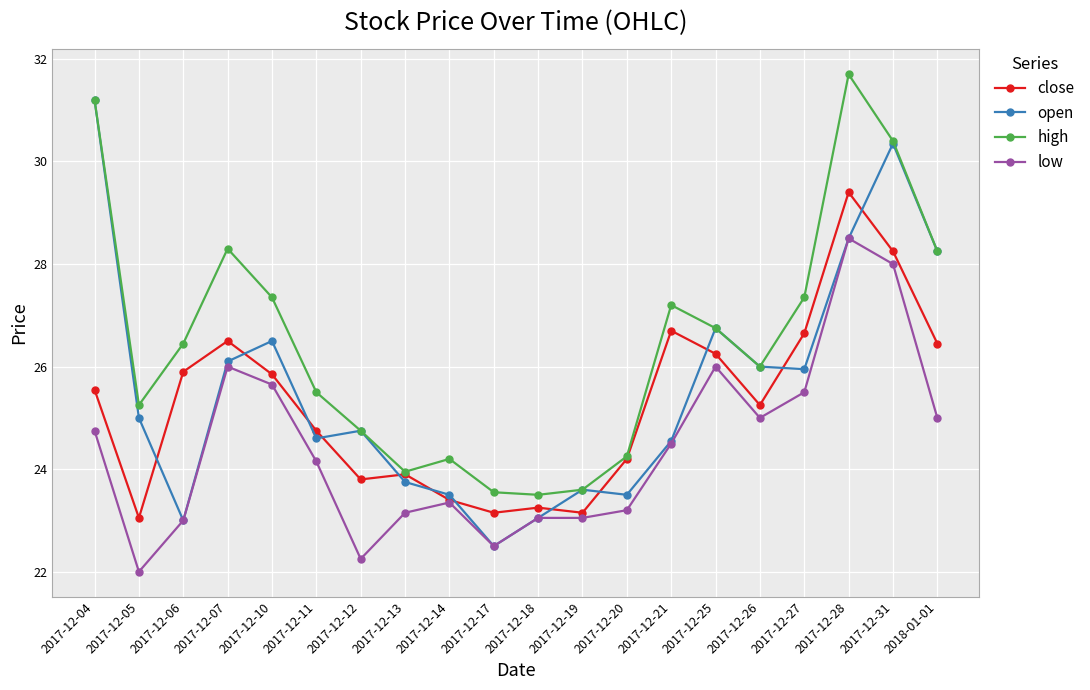

Does the chart have visible grid lines?

Yes